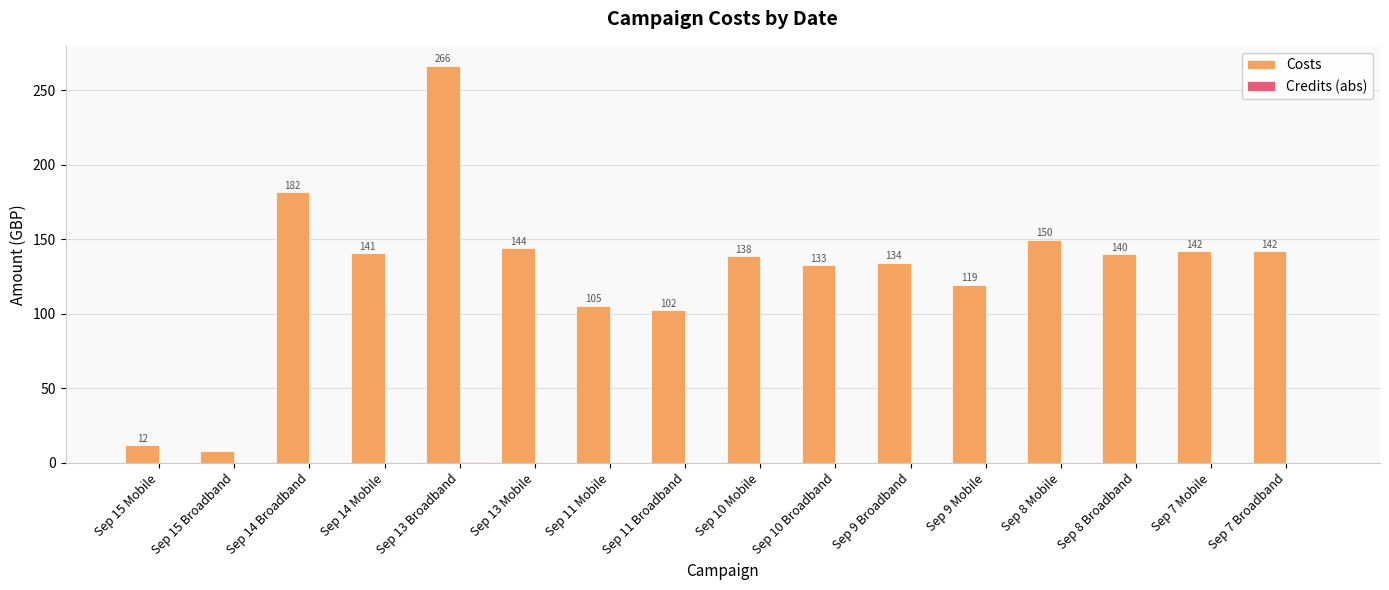

What is the average value of the Costs series?

128.7